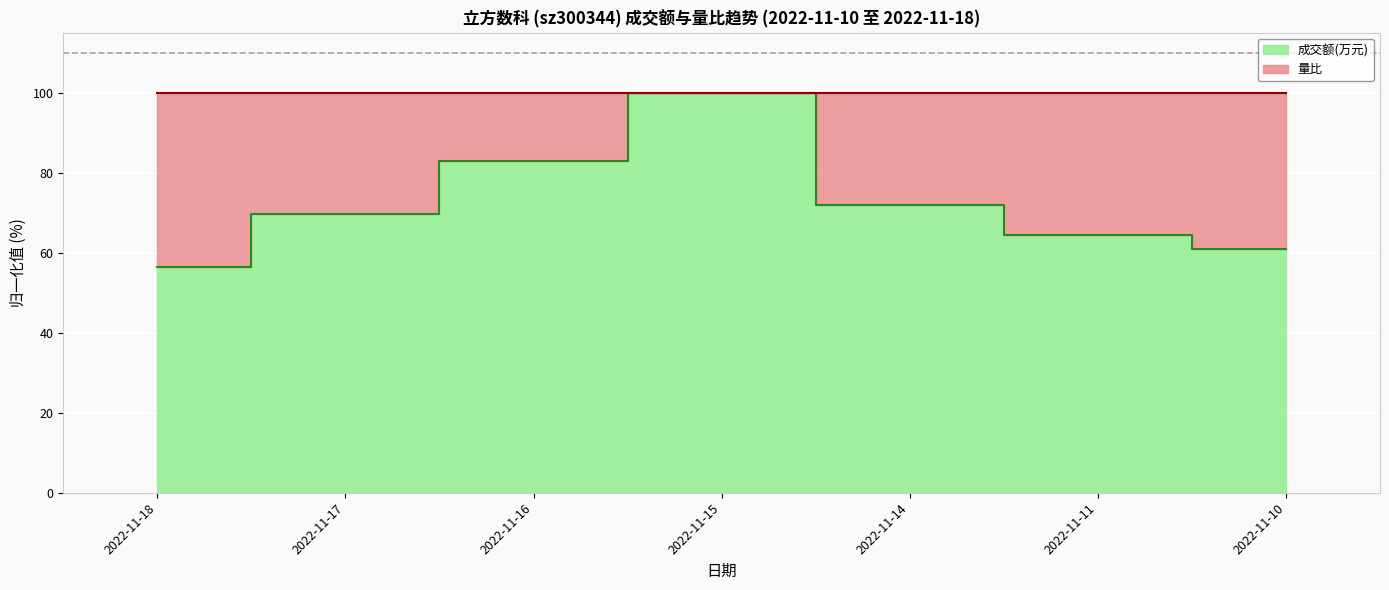

Reading left to right, list all the values displayed in this chart.

56.5	69.7	82.8	100.0	71.9	64.6	60.9